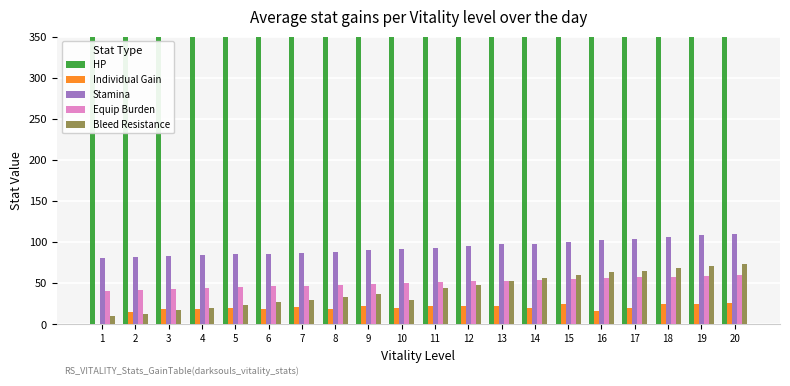

At which category is the sum across all series the highest?

20